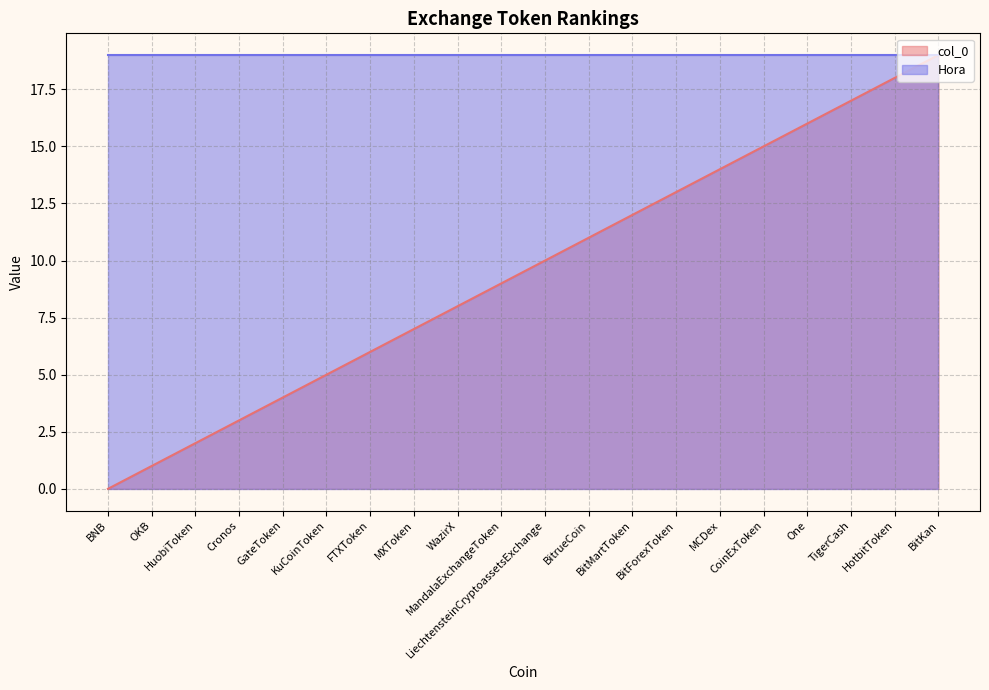

How many positive values are there?

19